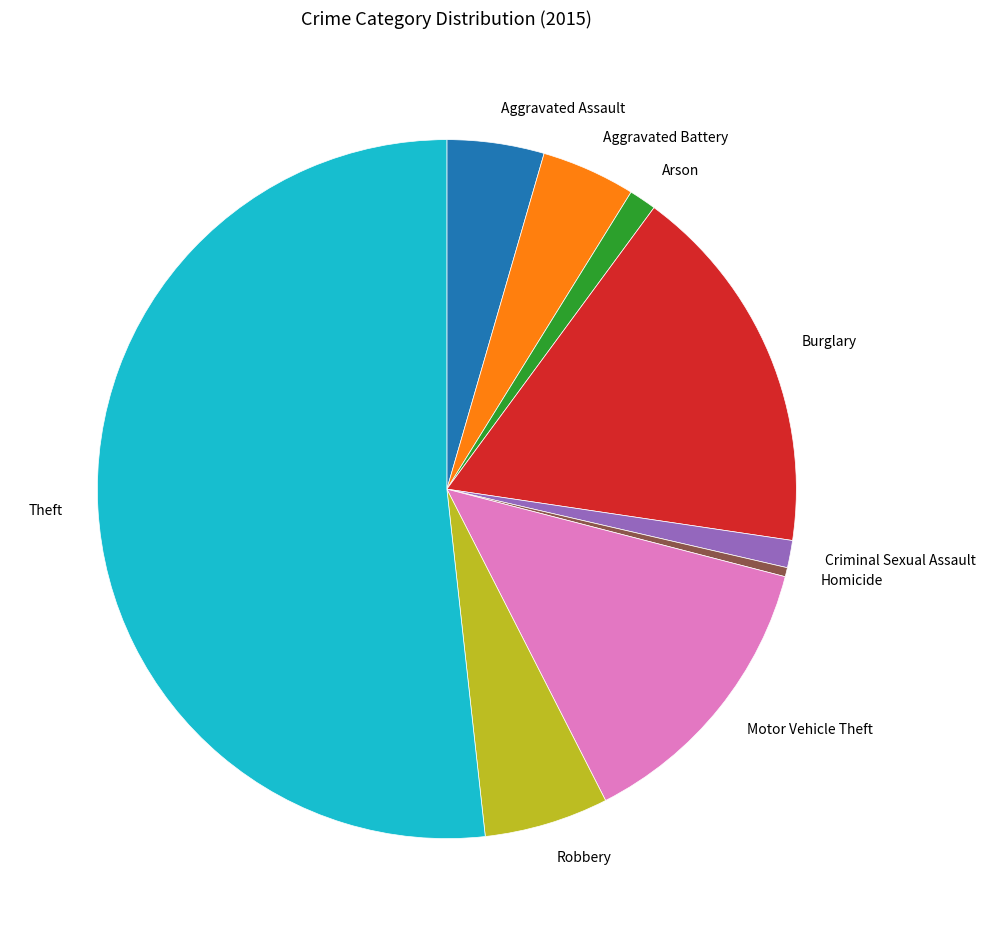

How many slices are in this pie chart?

9